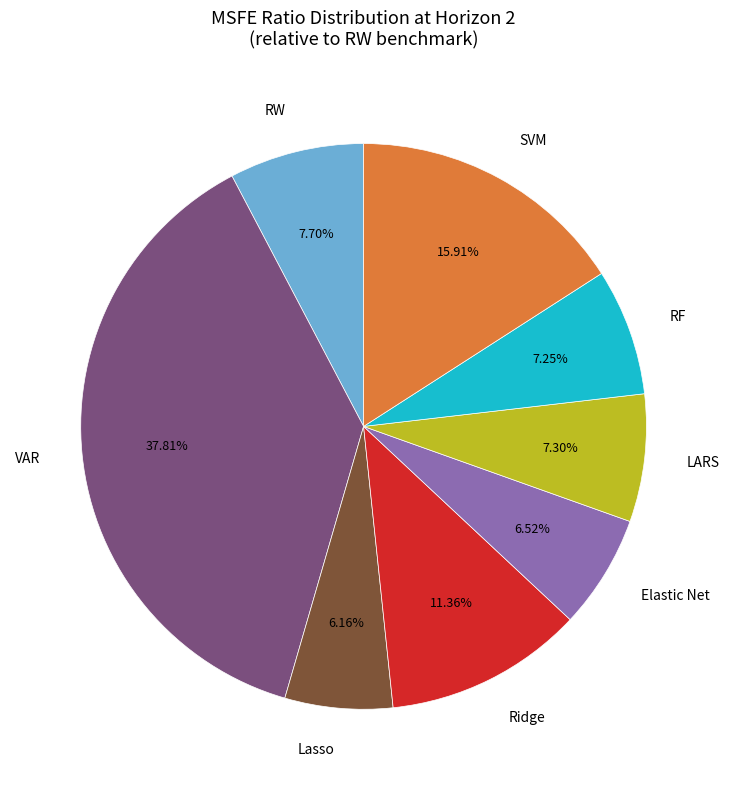

How much of the chart is everything except Lasso?

93.8%